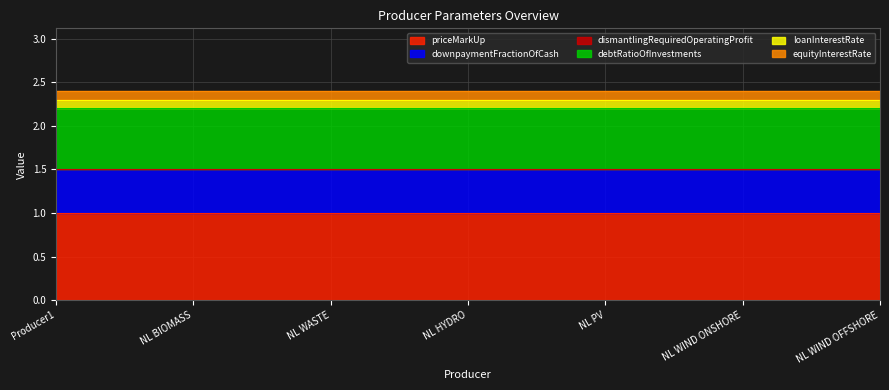

Which series has the largest total across all categories?

priceMarkUp